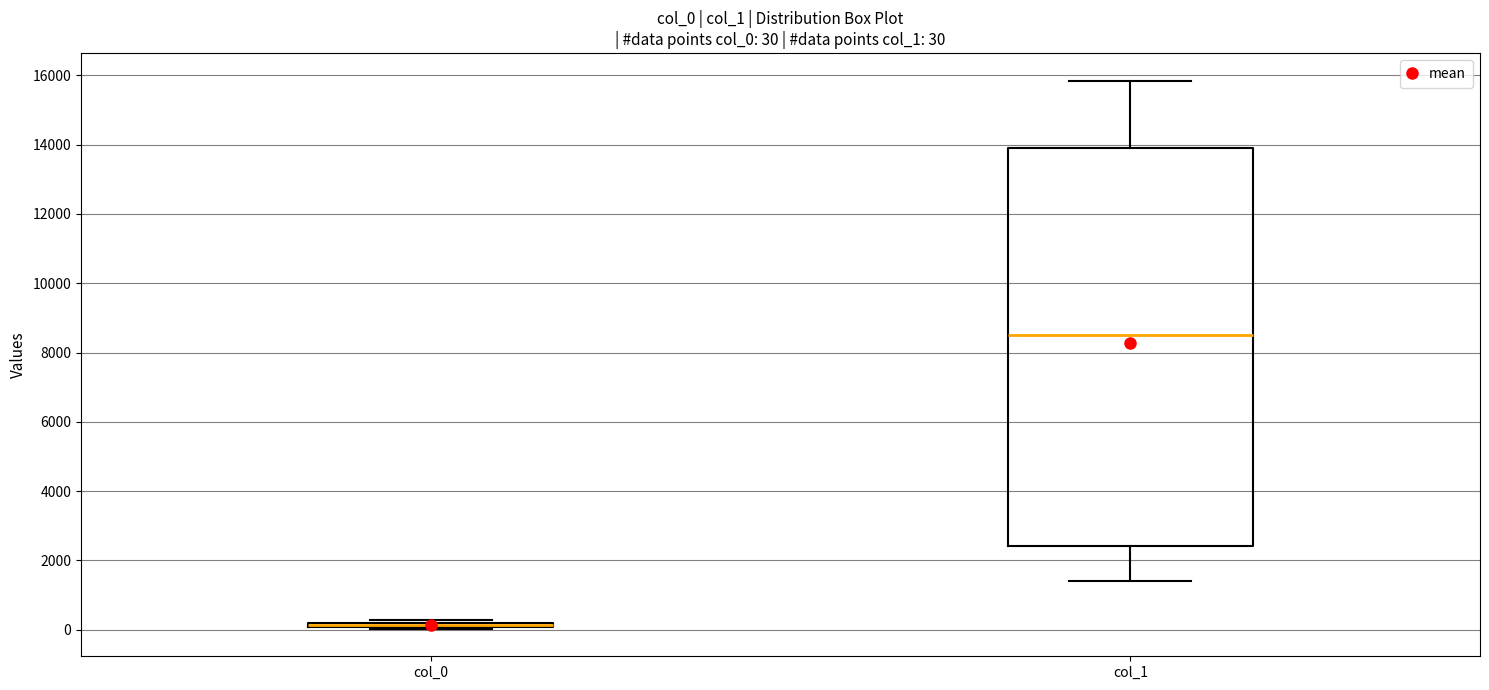

Which box is the tallest, from its lower edge to its upper edge?

col_1